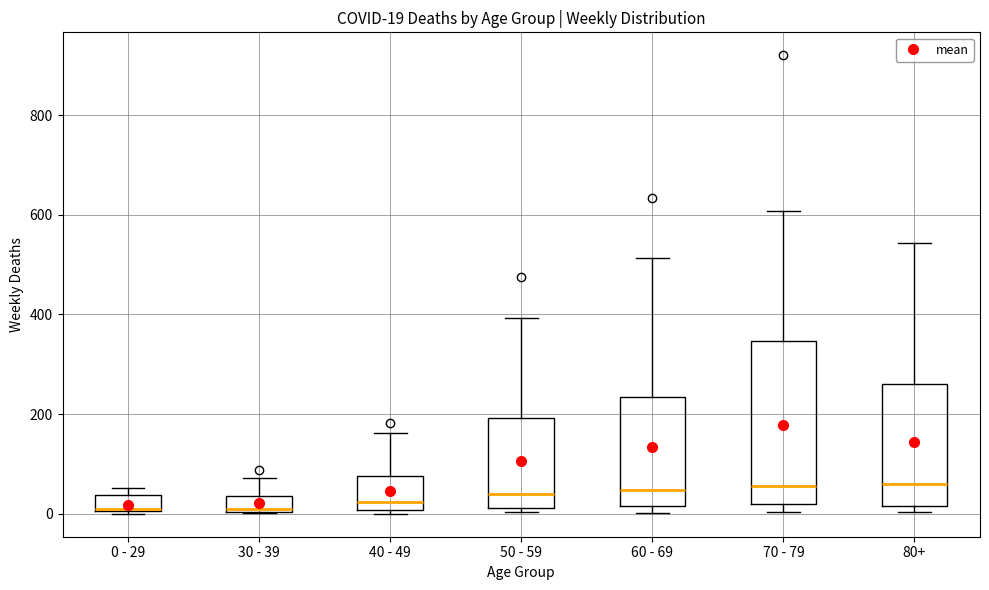

Which box is the tallest, from its lower edge to its upper edge?

70 - 79